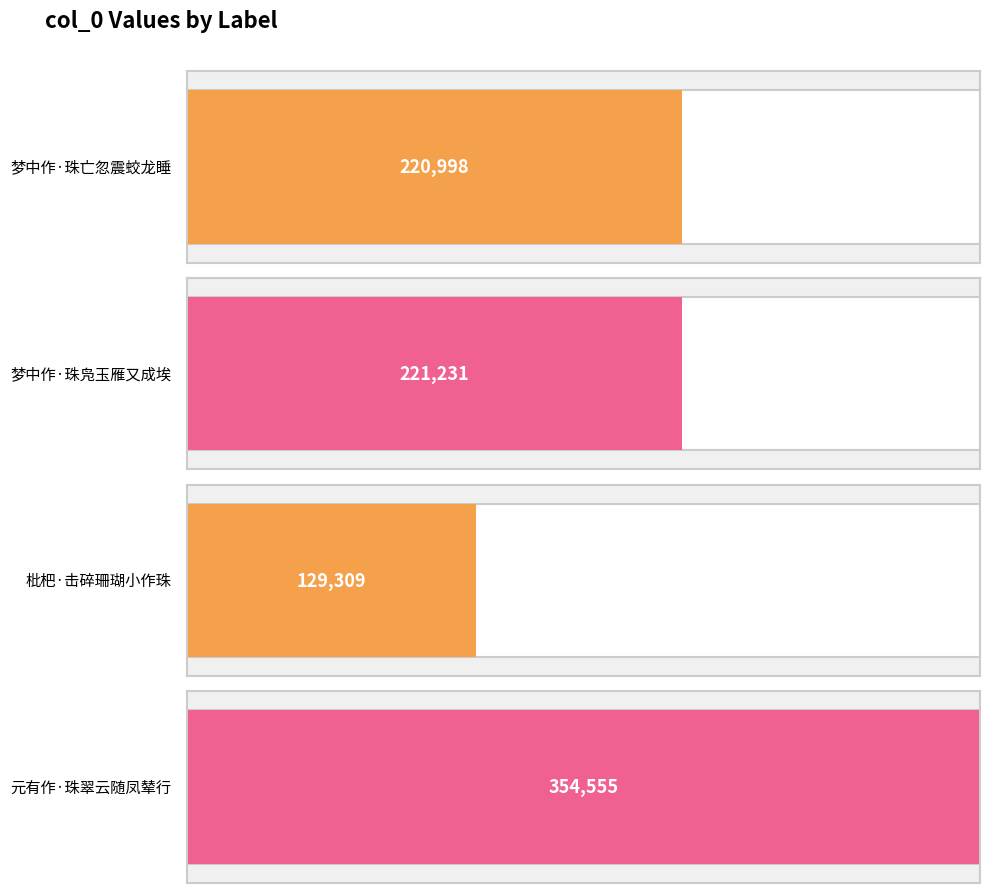

What is the label of the 1st bar from the right?

元有作·珠翠云随凤辇行